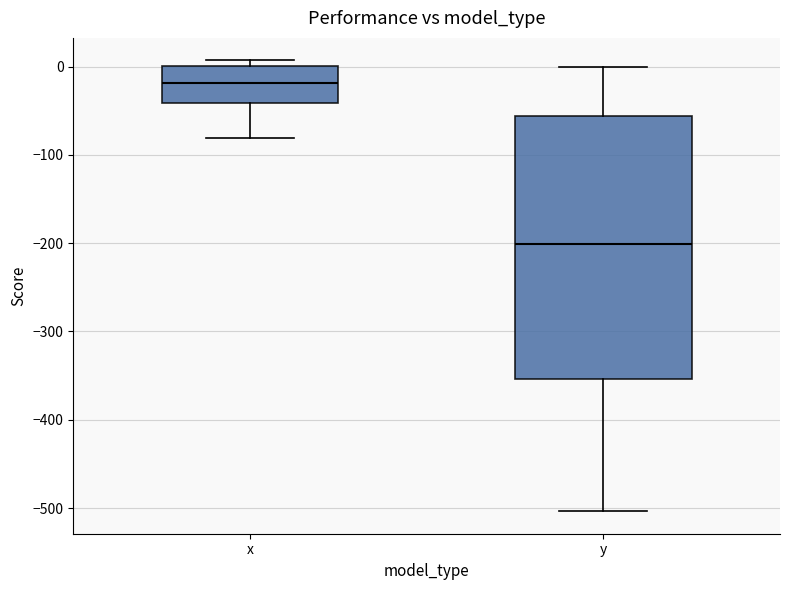

Reading left to right, read every box against the y-axis: the position of its median line, the range the box covers, and the ends of its whiskers. The values are not printed on the chart, so give them approximately, as read against the axis.

x: median -20, box -40 to 0, whiskers -80 to 10
y: median -200, box -350 to -60, whiskers -500 to 0